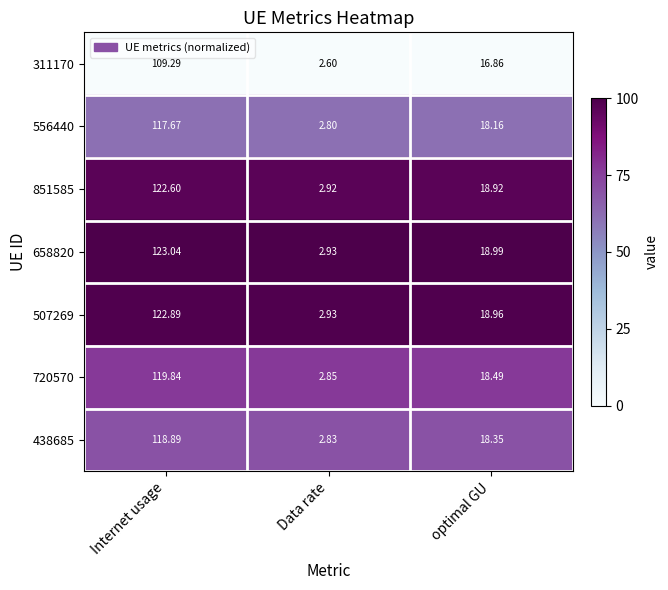

At which category is the sum across all series the highest?

Internet usage